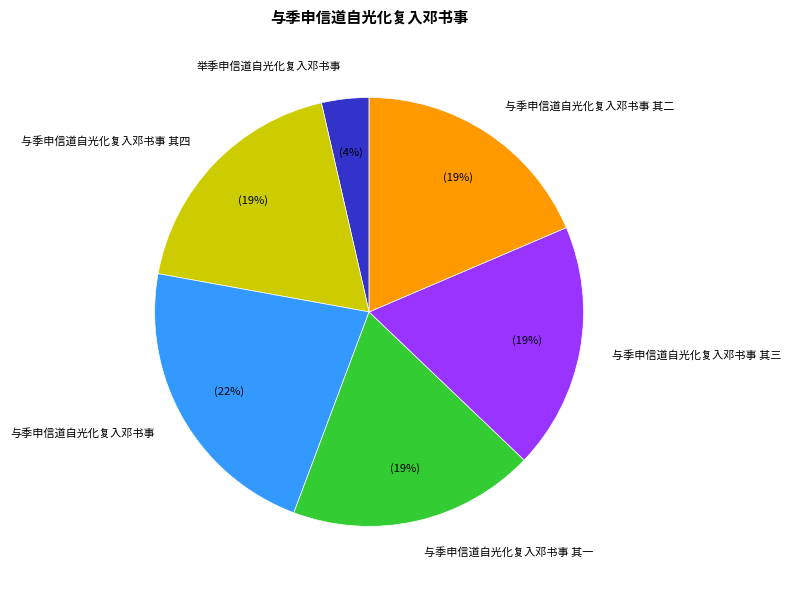

Is it true that 与季申信道自光化复入邓书事 其四 is 19% of the pie?

True